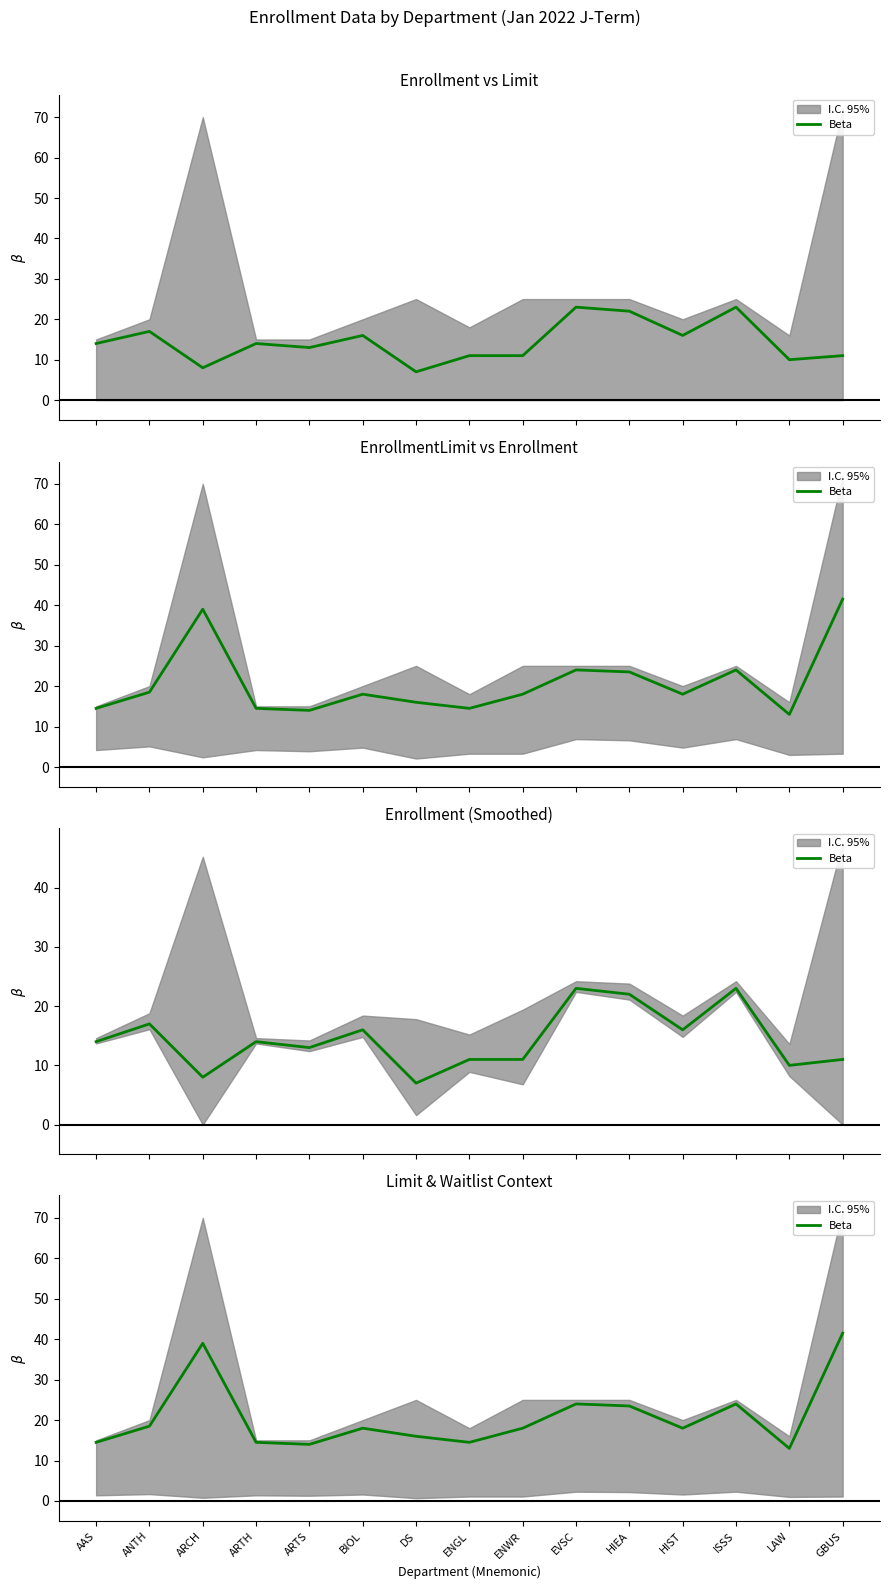

List the labels in order of value, smallest first.

LAW, ARTS, AAS, ARTH, ENGL, DS, BIOL, ENWR, HIST, ANTH, HIEA, EVSC, ISSS, ARCH, GBUS